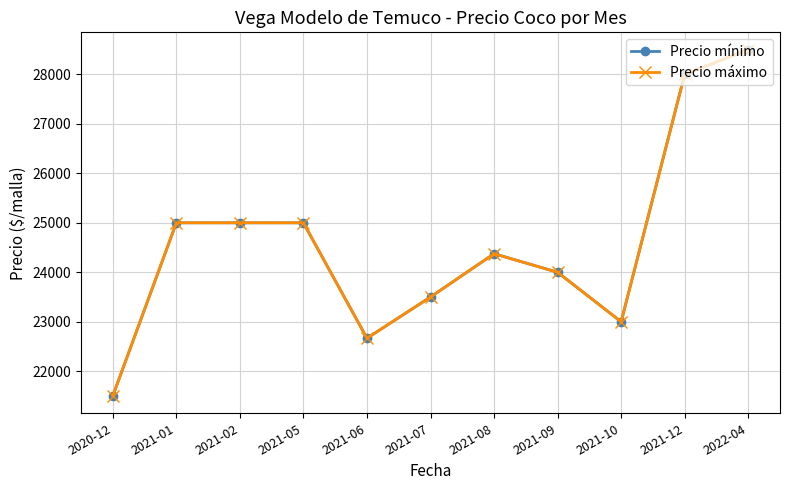

Is the value of Precio máximo at 2021-10 greater than the value of Precio mínimo at 2021-01?

No